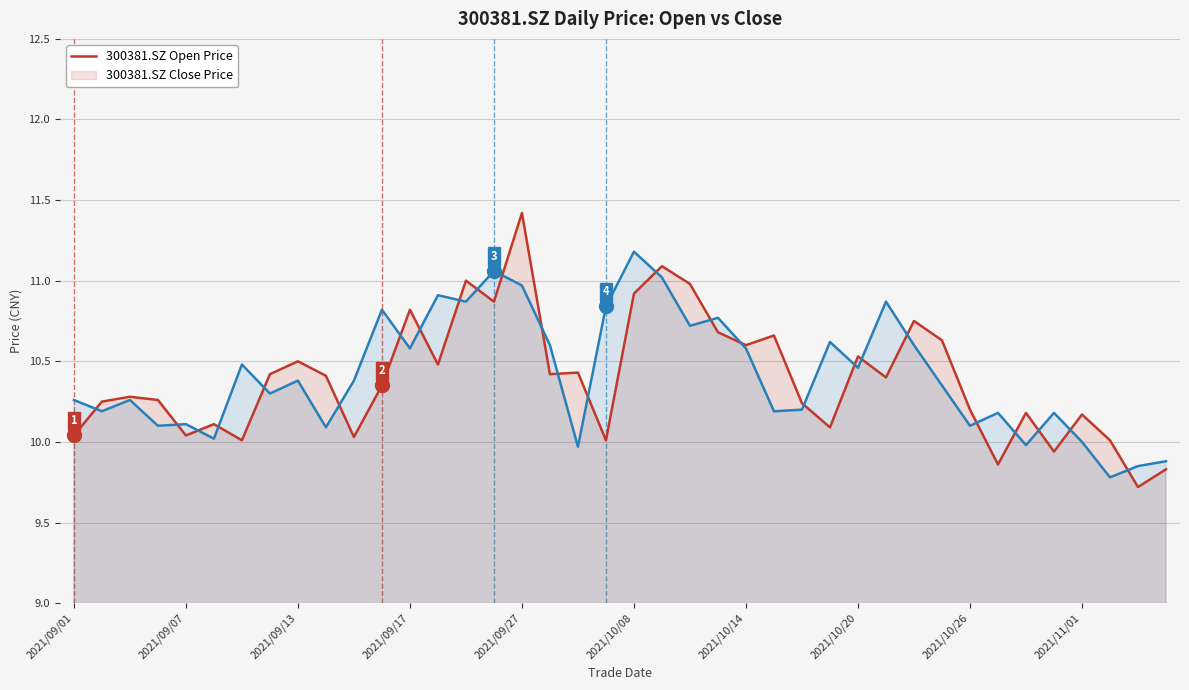

How many distinct data groups are displayed?

2